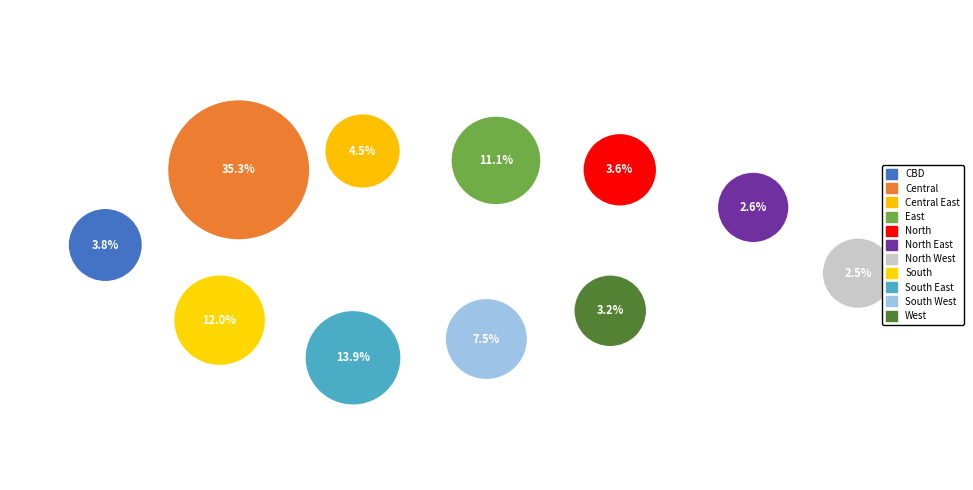

How many slices are in this pie chart?

11